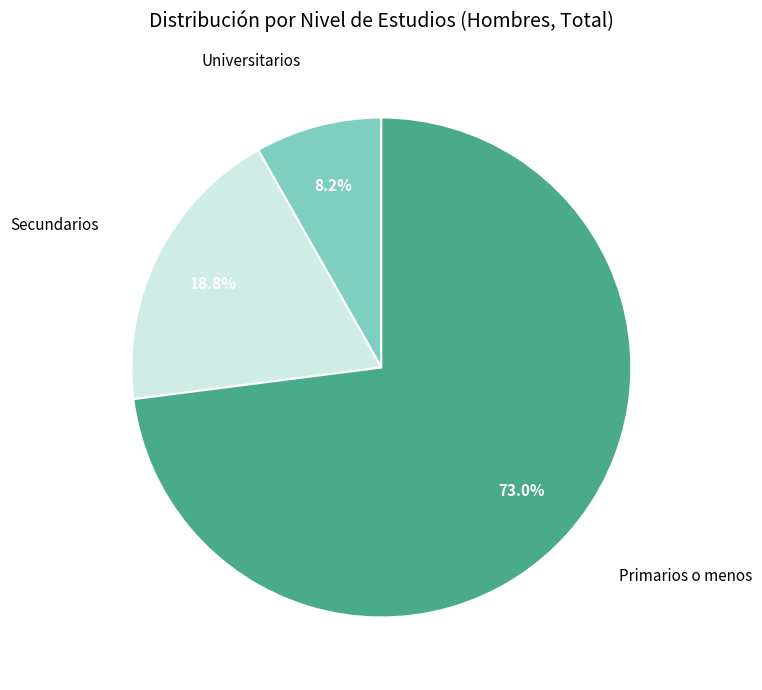

Approximately how many times larger is the value at Primarios o menos compared to Secundarios?

3.9